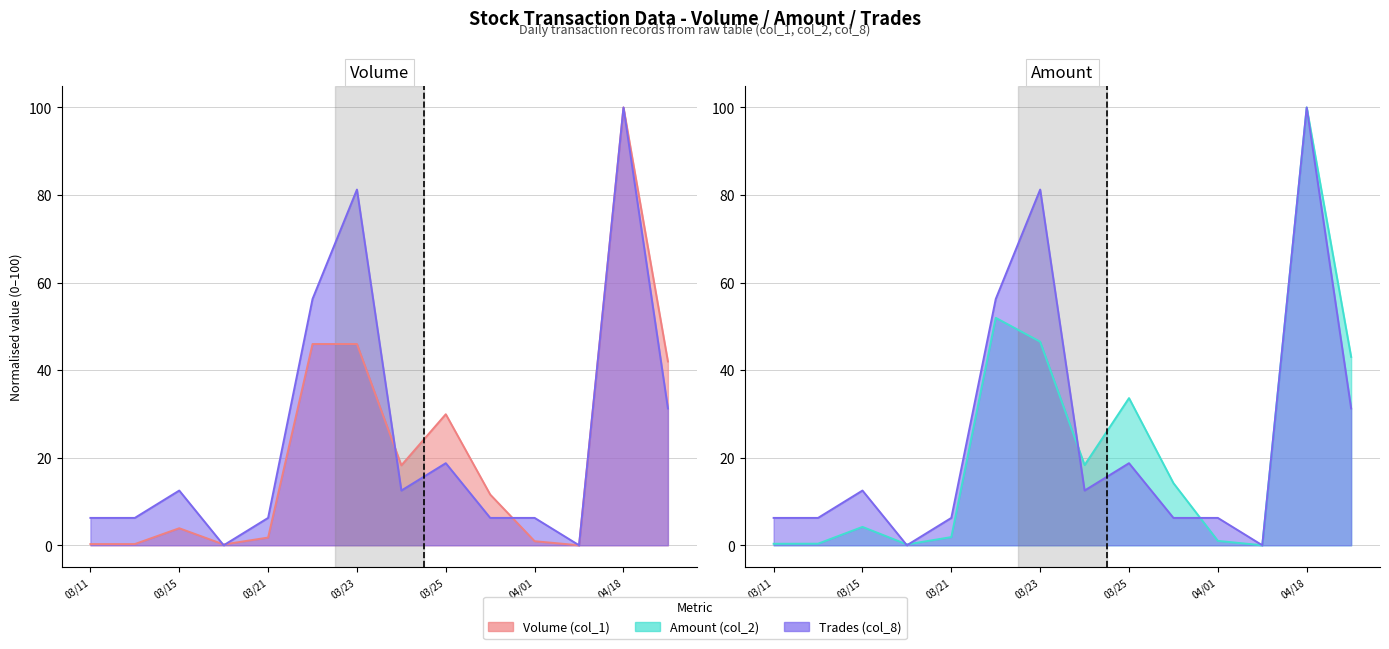

How many values in the Volume (col_1) series exceed 11?

7